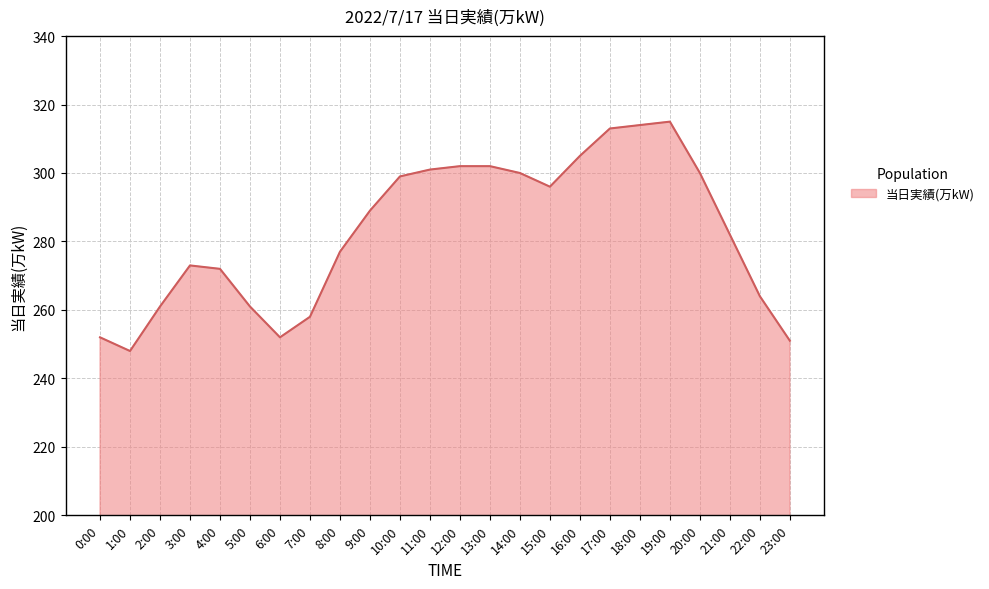

What position from the right is 20:00?

4